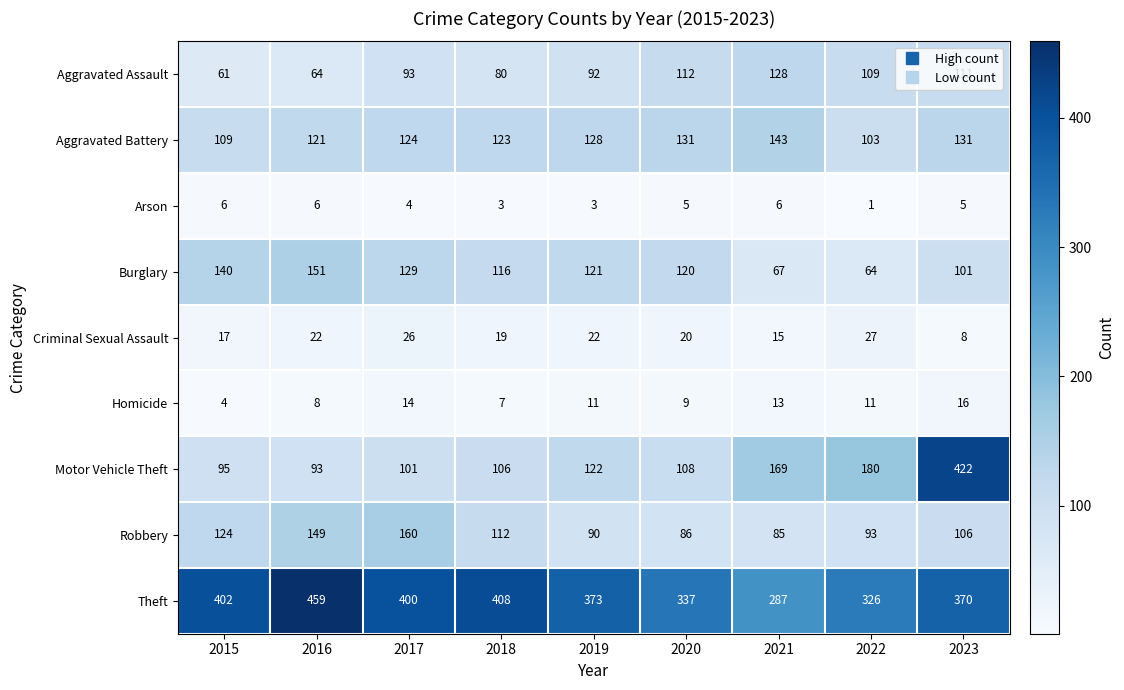

Read the Homicide value at 2017, to the nearest 10.

10